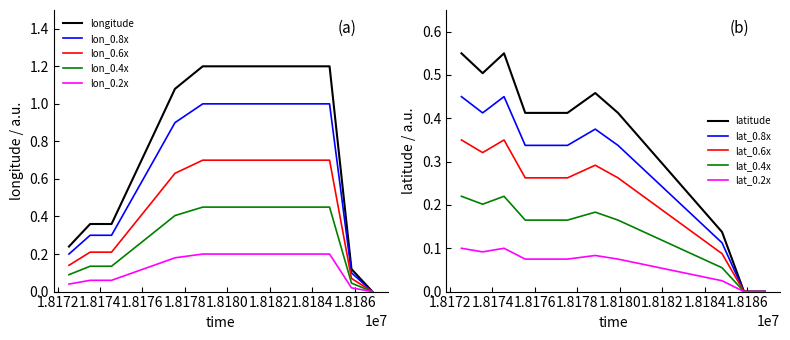

True or false: longitude has a value of 1.2 at 18179910.

True